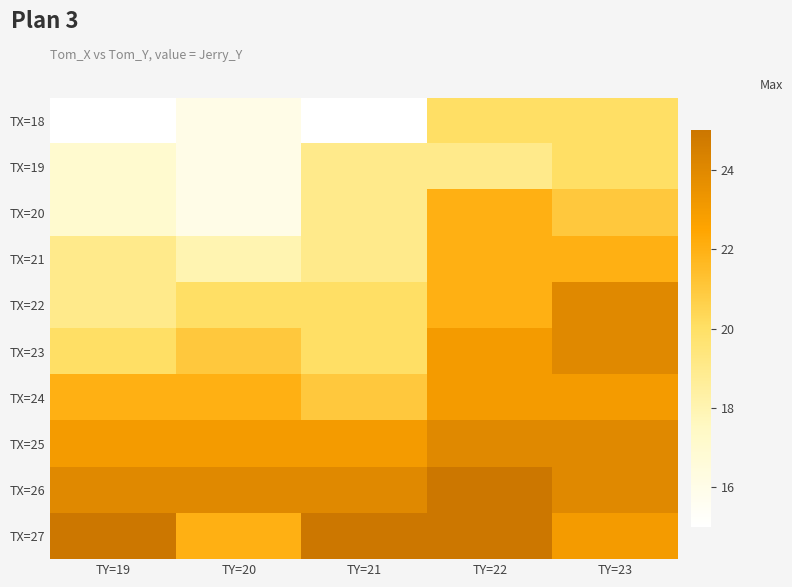

At which category is the sum across all series the highest?

TY=22